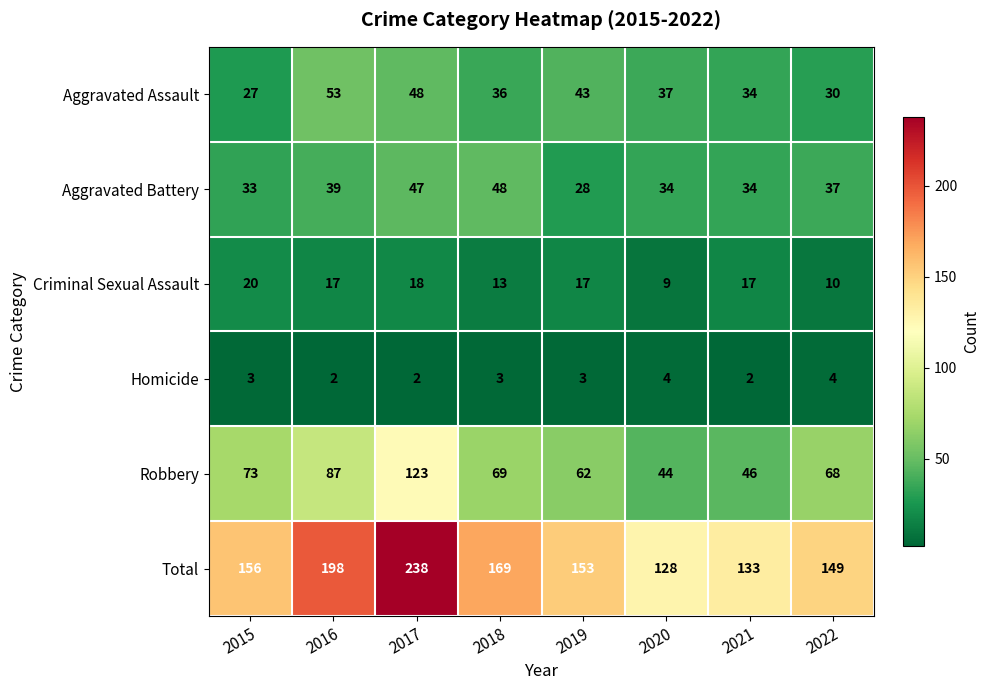

Which series has the largest total across all categories?

Total